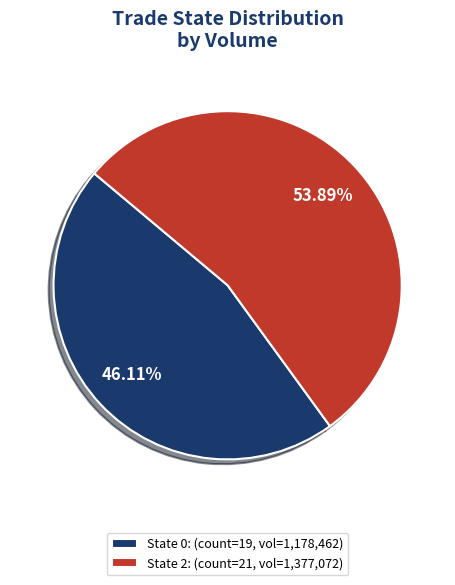

What is the largest slice in the pie chart?

State 2: (count=21, vol=1,377,072)